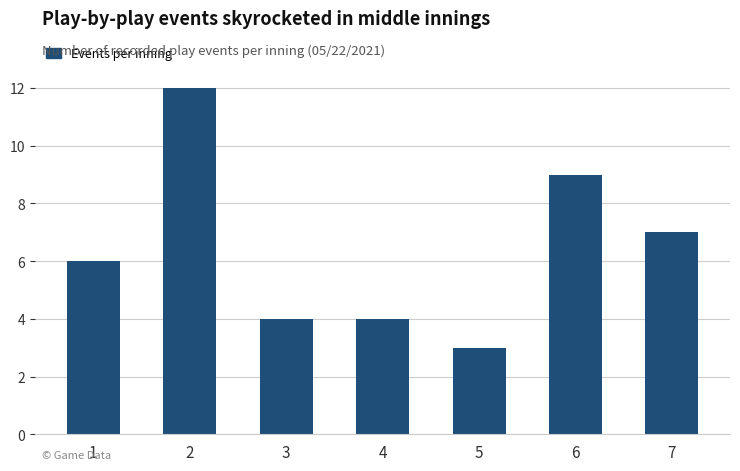

What is the greatest value displayed?

12